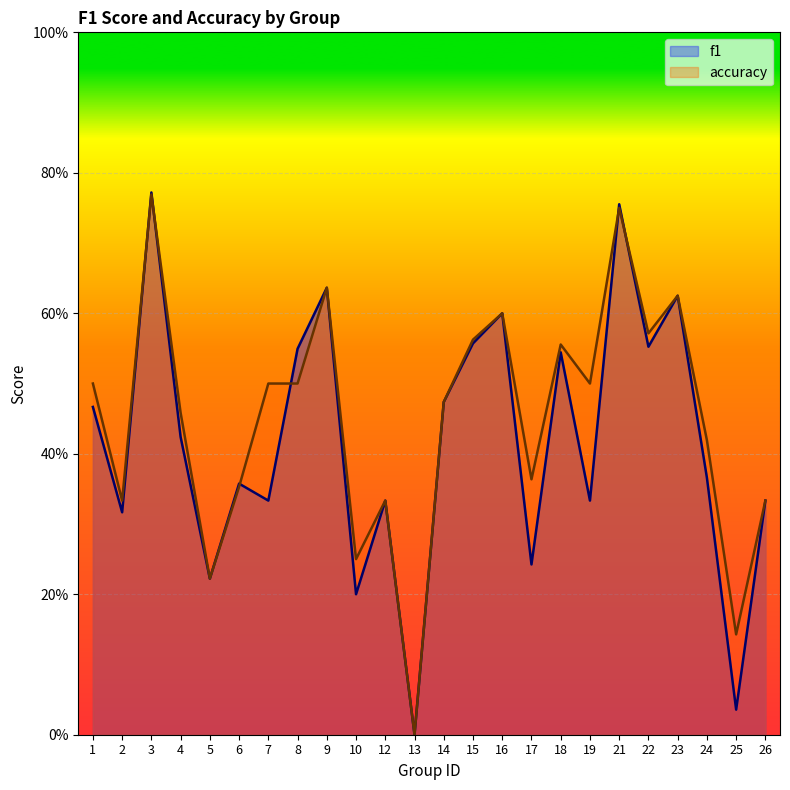

Rank the series at 21 from lowest to highest value.

accuracy, f1